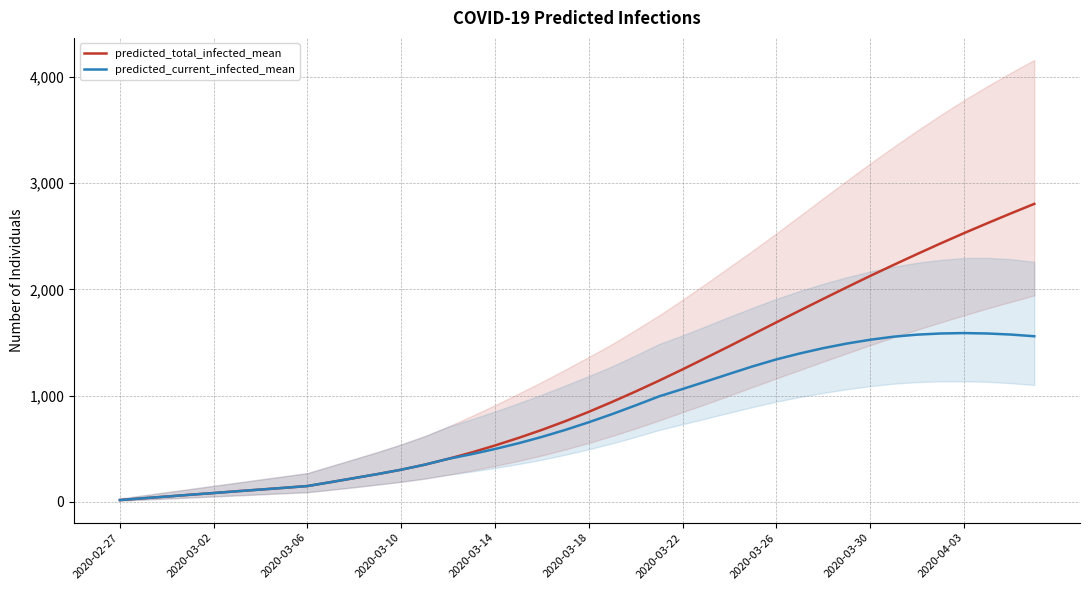

Is it true that predicted_current_infected_mean equals 1585 at 35?

True